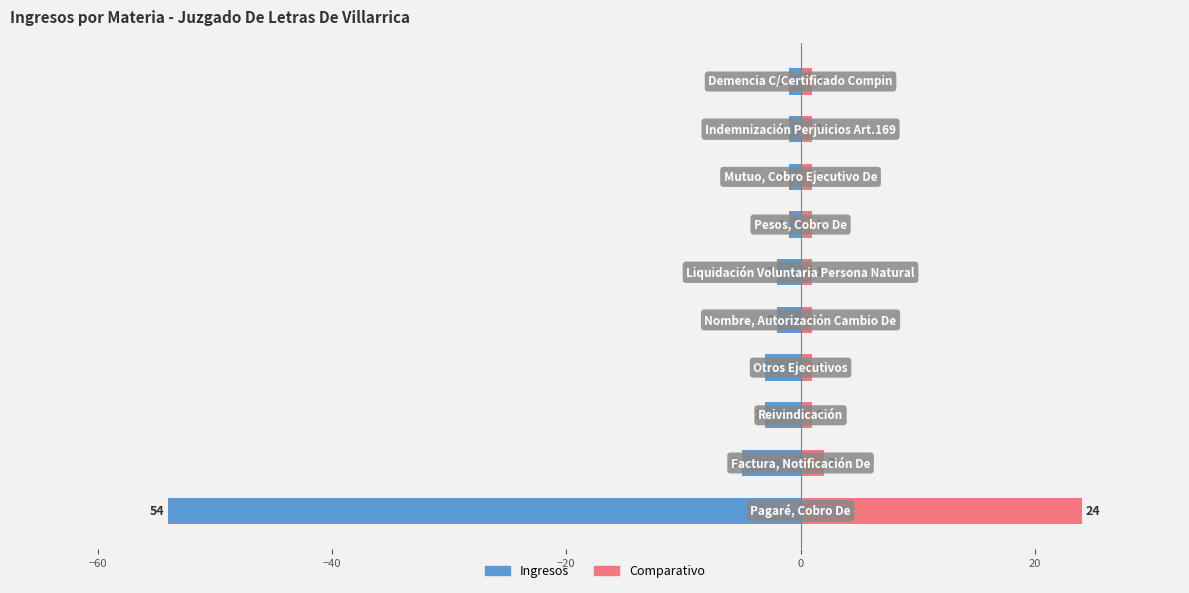

How many values in the Ingresos series are below -2?

4